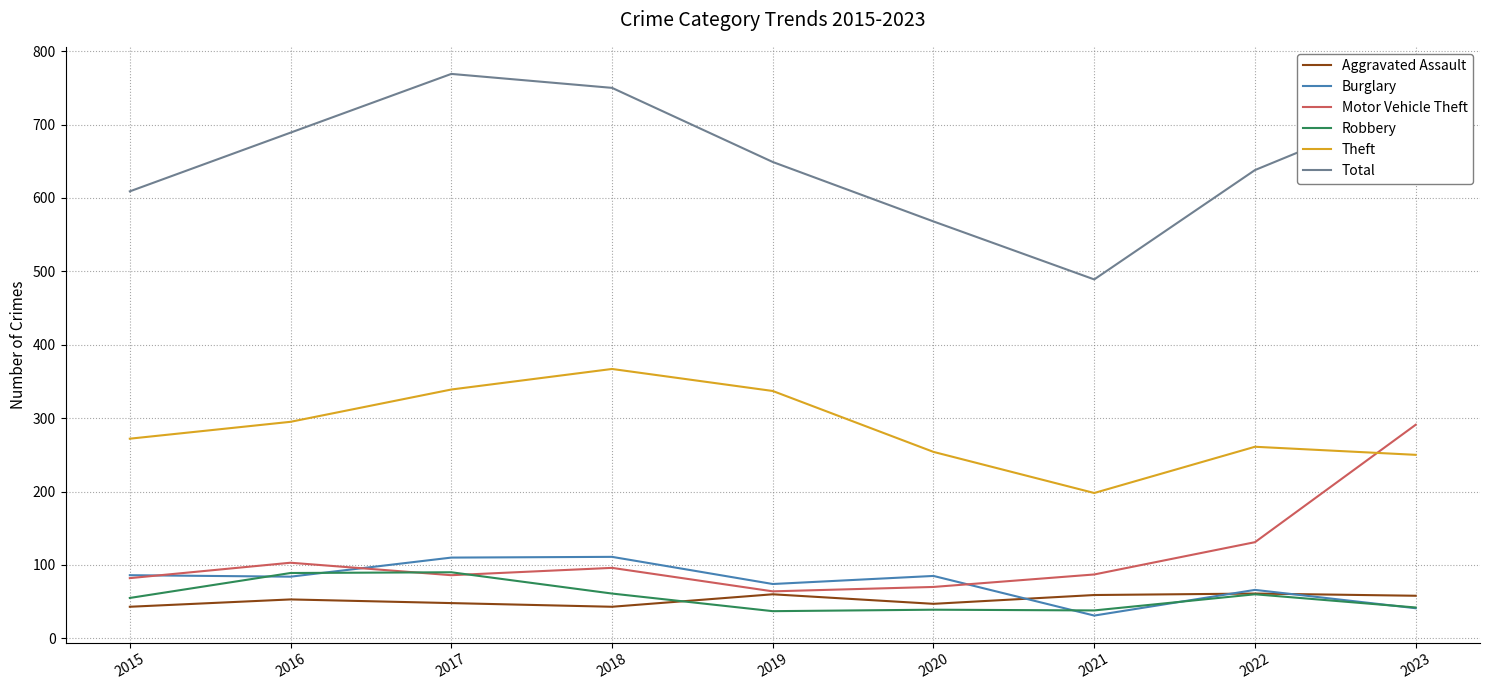

True or false: Motor Vehicle Theft has a value of 70 at 2020.

True